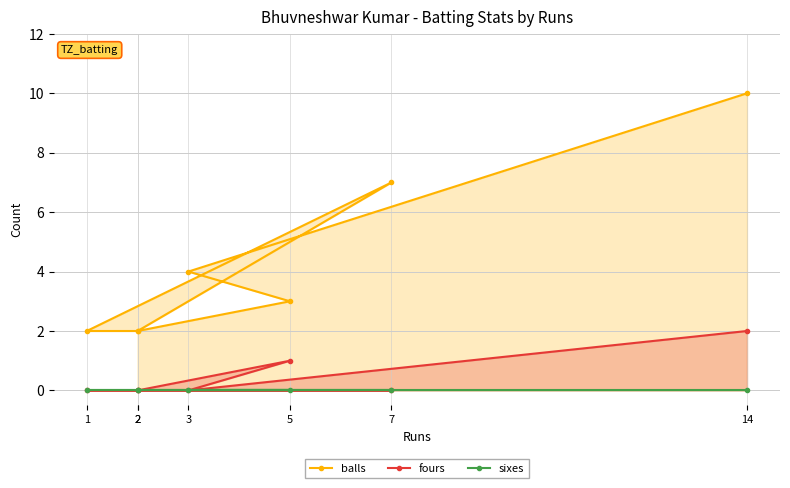

How many interior local peaks does the fours series have?

1